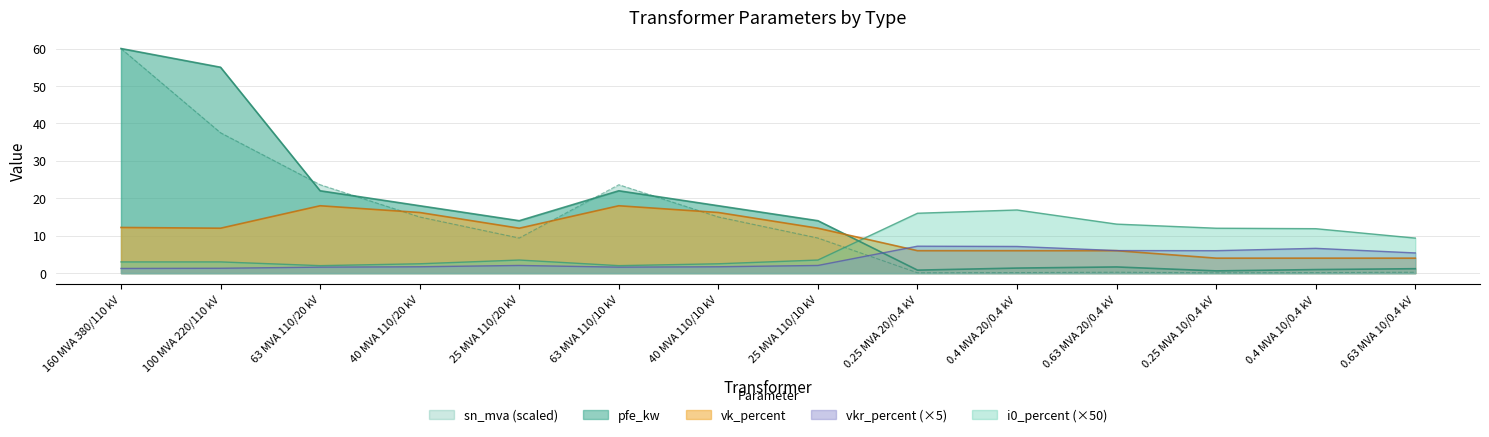

What is the value of the sn_mva point at the 2nd from the left?

37.5